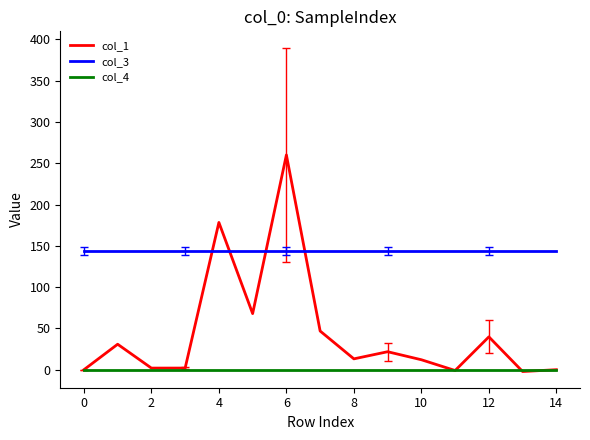

What is the sum of all col_3 values?

2160.0